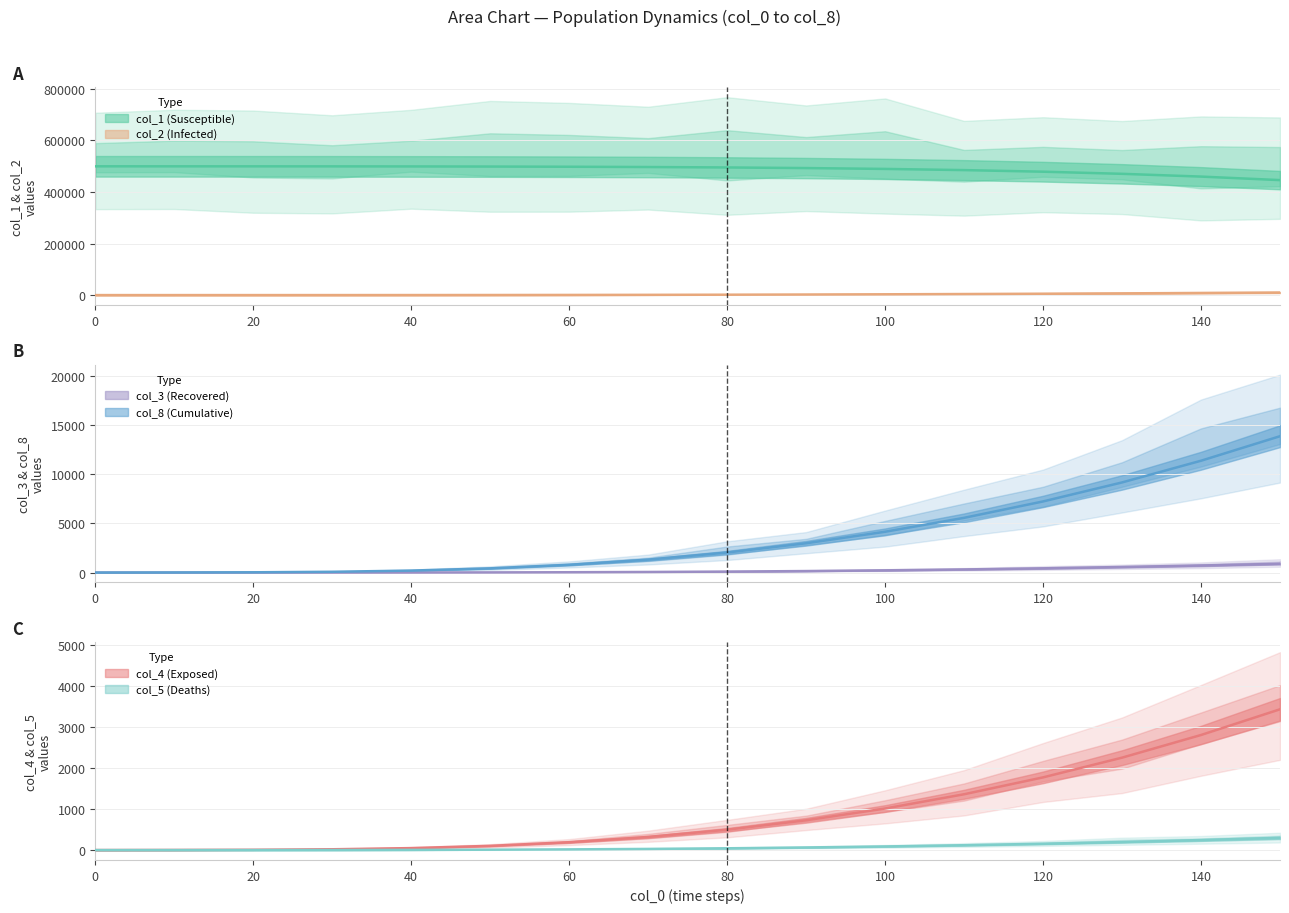

What is the difference between the maximum and minimum values in the col_1 series?

53499.0